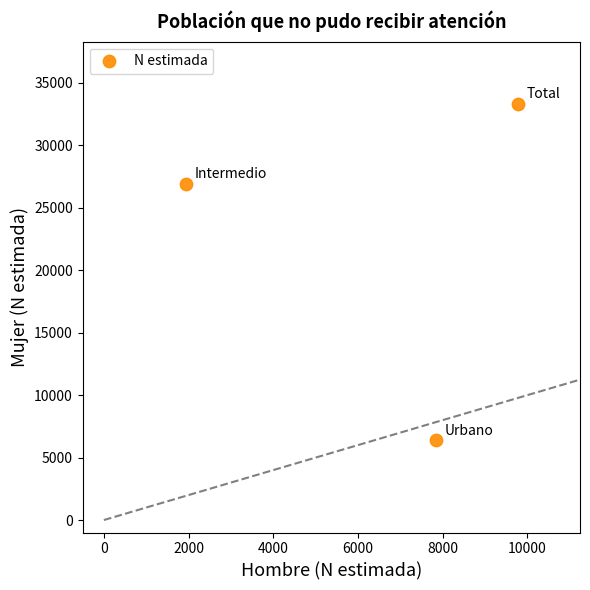

What is the average Y value?

22209